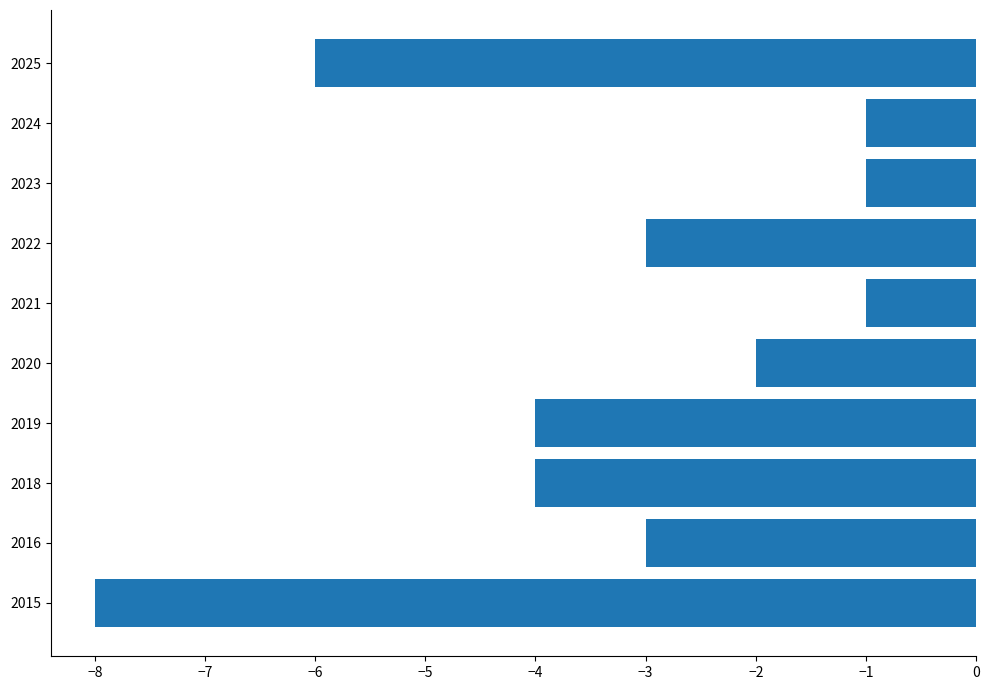

How many bars are there in total?

10